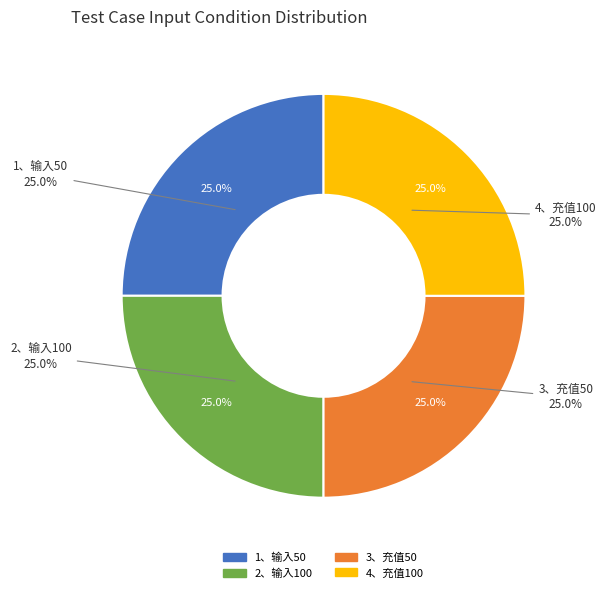

Is 4、充值100 the majority of the pie?

No